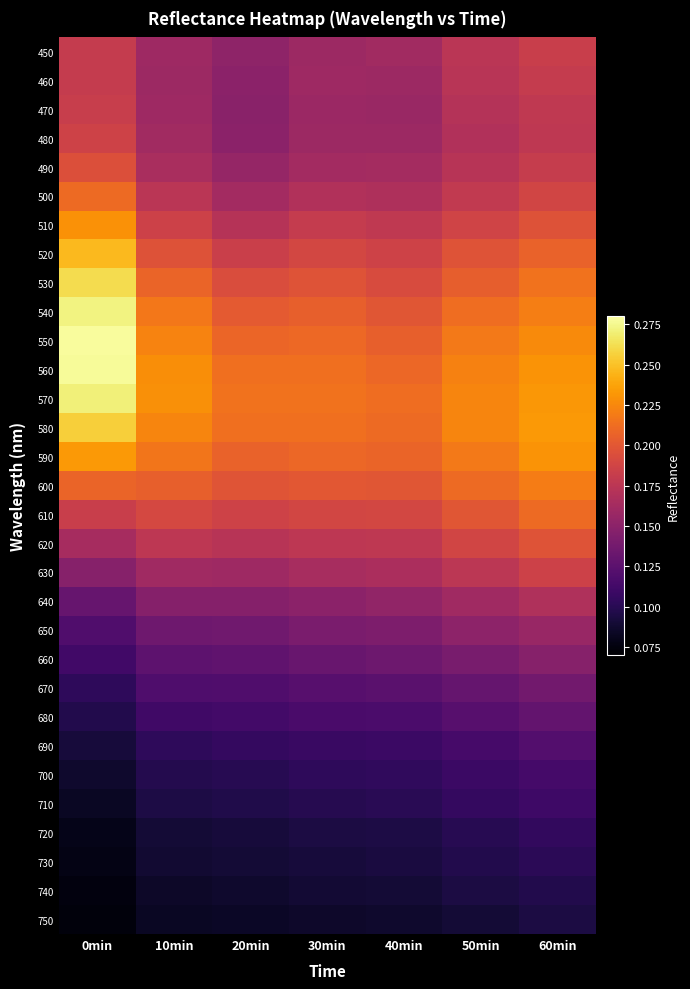

What is the maximum value shown in the chart?

0.3